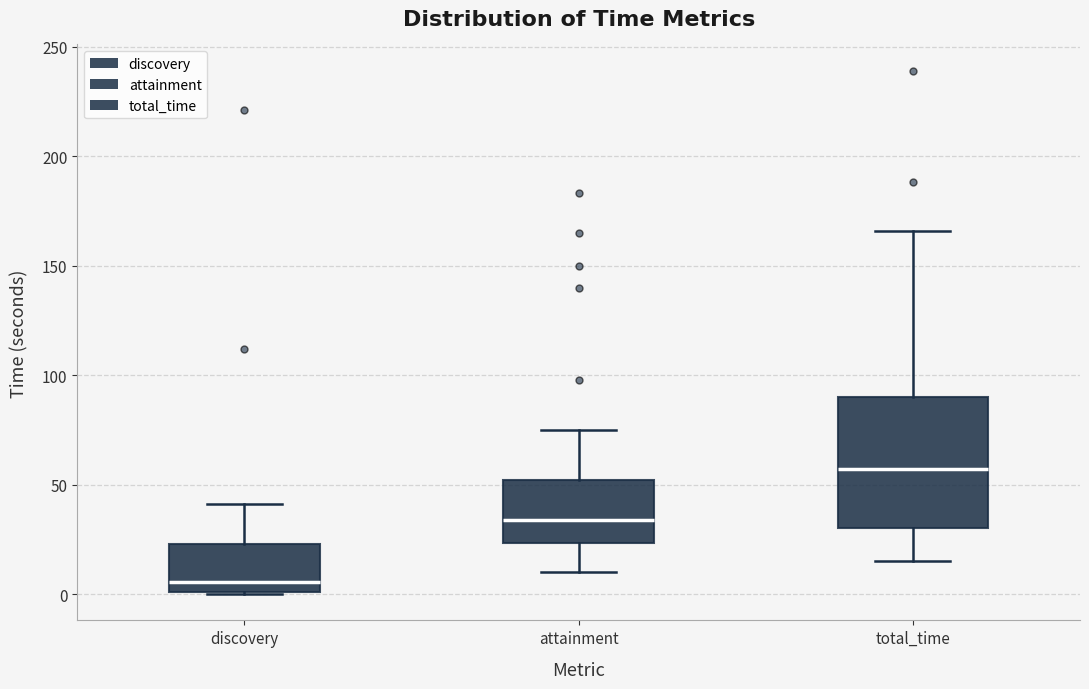

Which box is the tallest, from its lower edge to its upper edge?

total_time